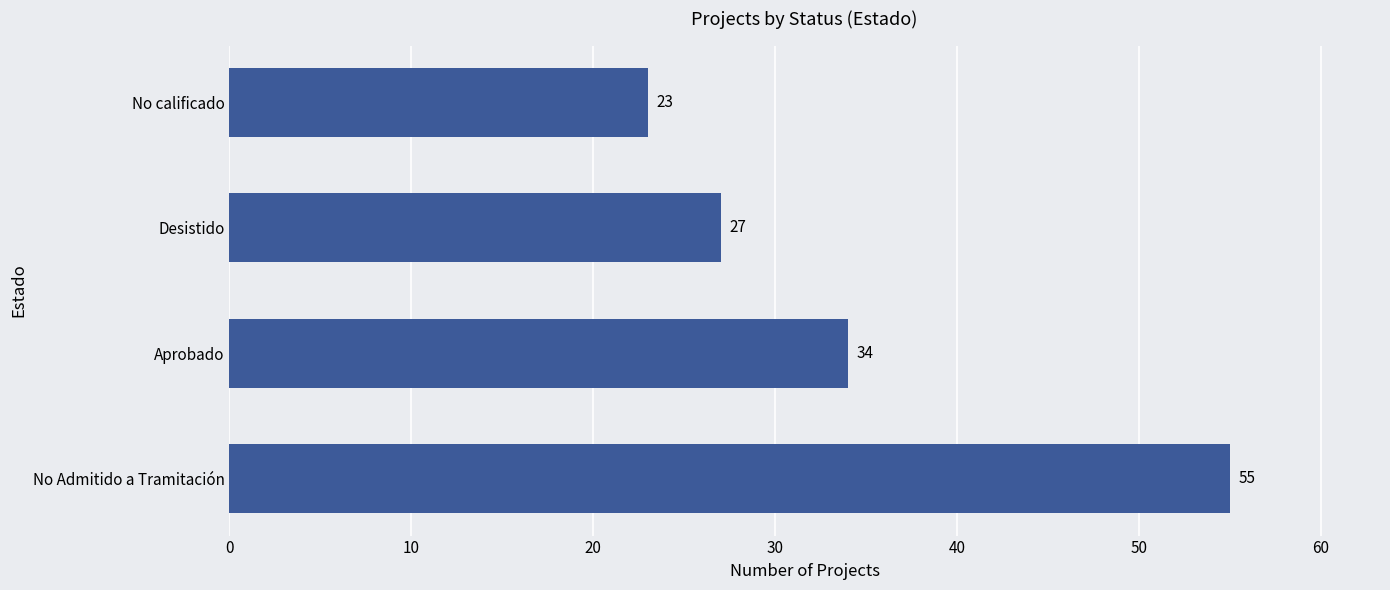

Is it true that the value at Aprobado is 53?

False